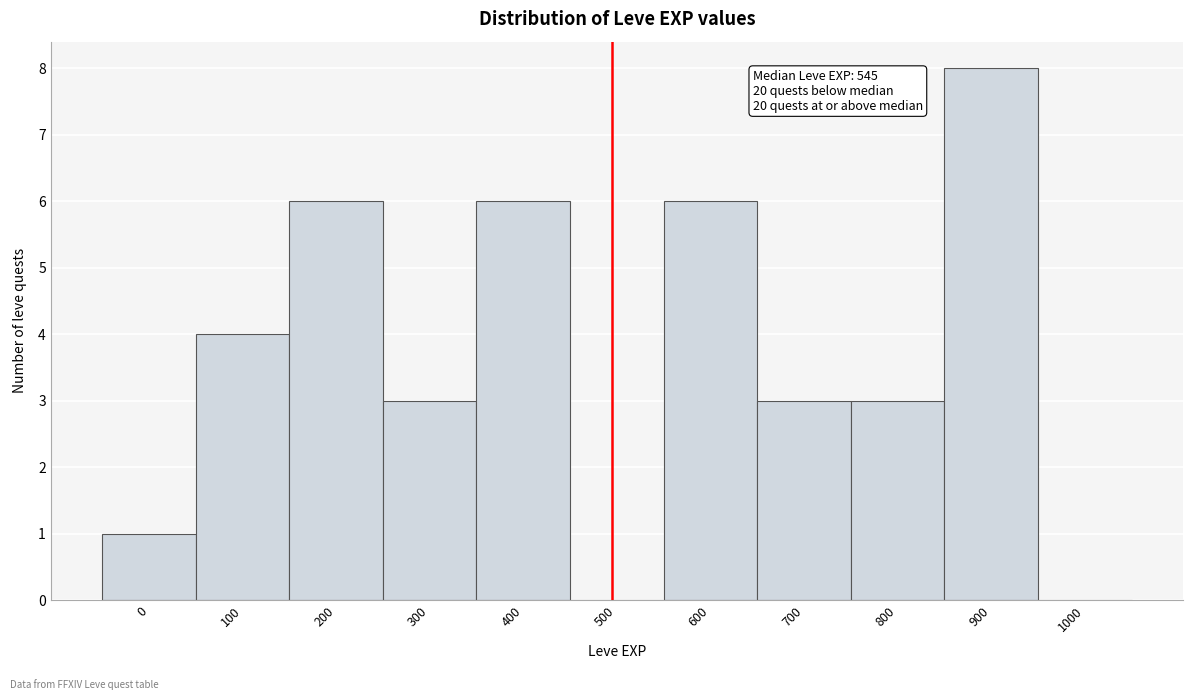

Reading left to right, extract all data points from this chart.

0=1	100=4	200=6	300=3	400=6	500=0	600=6	700=3	800=3	900=8	1000=0